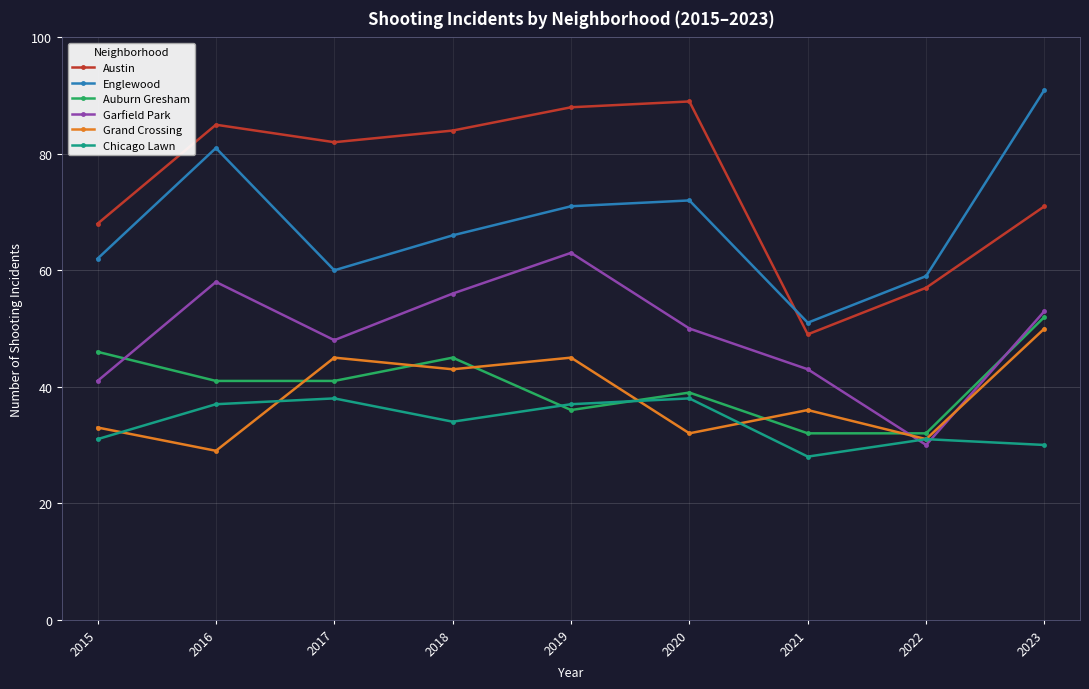

What is the spread (max minus min) of values at 2017?

44